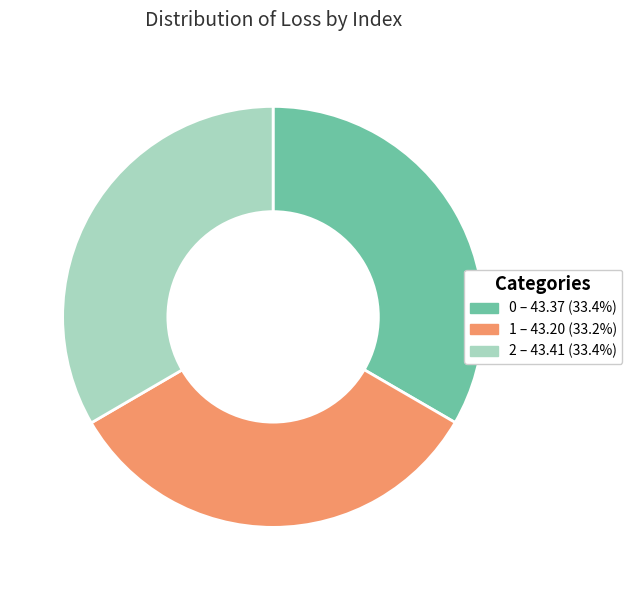

Does any single category account for the majority?

No